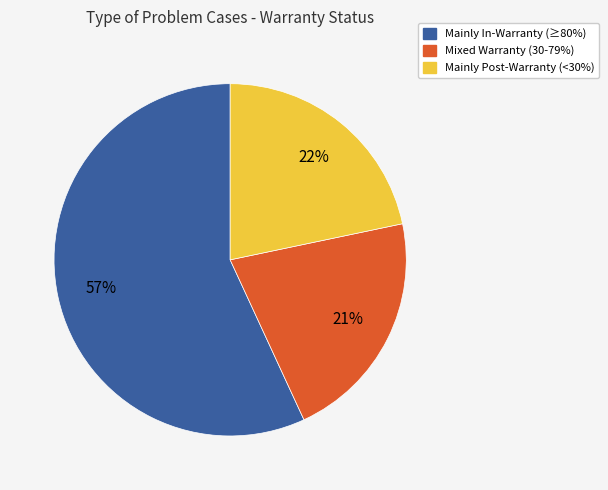

Is there any slice that represents more than half of the pie?

Yes